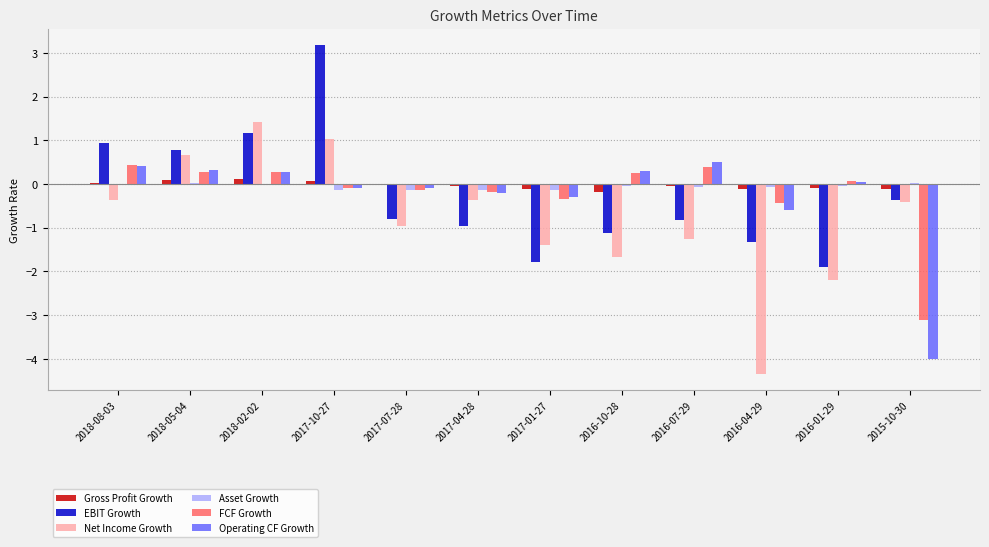

What is the maximum value shown in the chart?

3.2